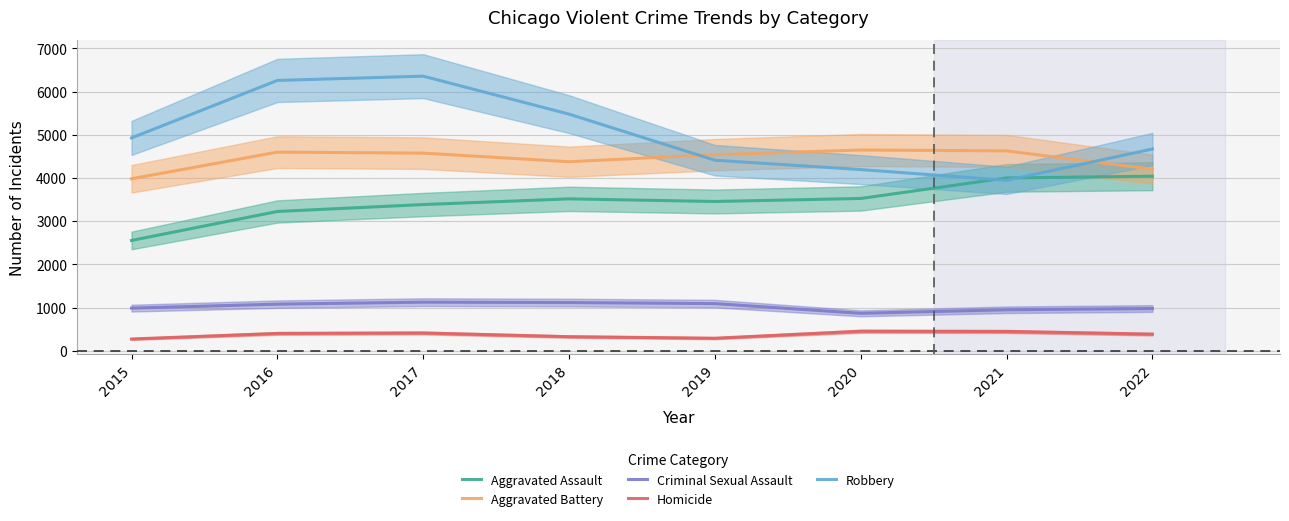

True or false: Aggravated Assault and Criminal Sexual Assault intersect in this chart.

False